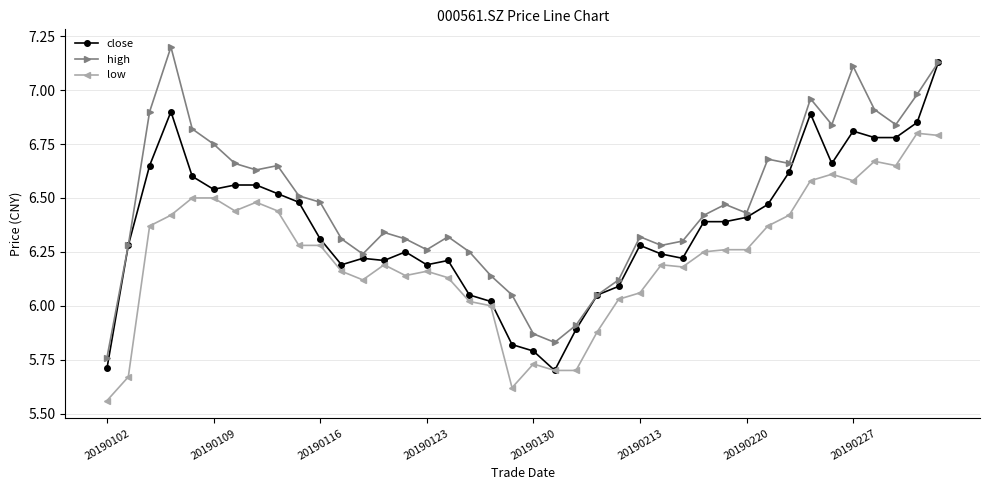

True or false: high has more than 1 points higher than both neighbors.

True